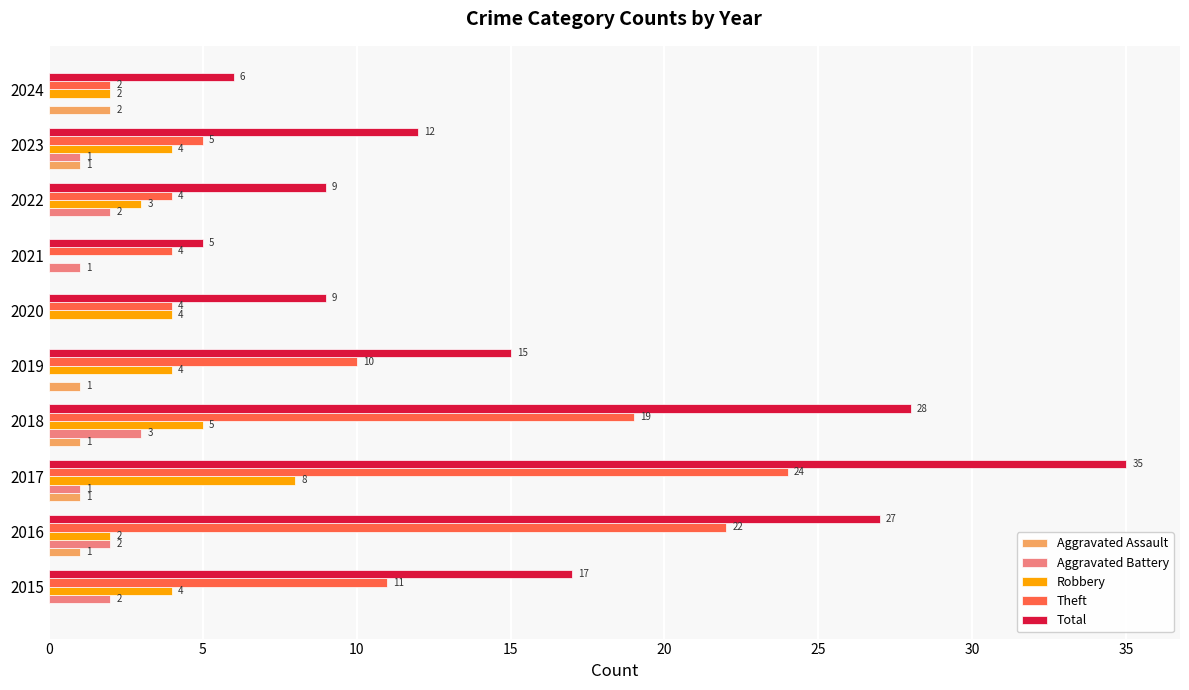

How many Aggravated Assault values are between 0 and 1?

9